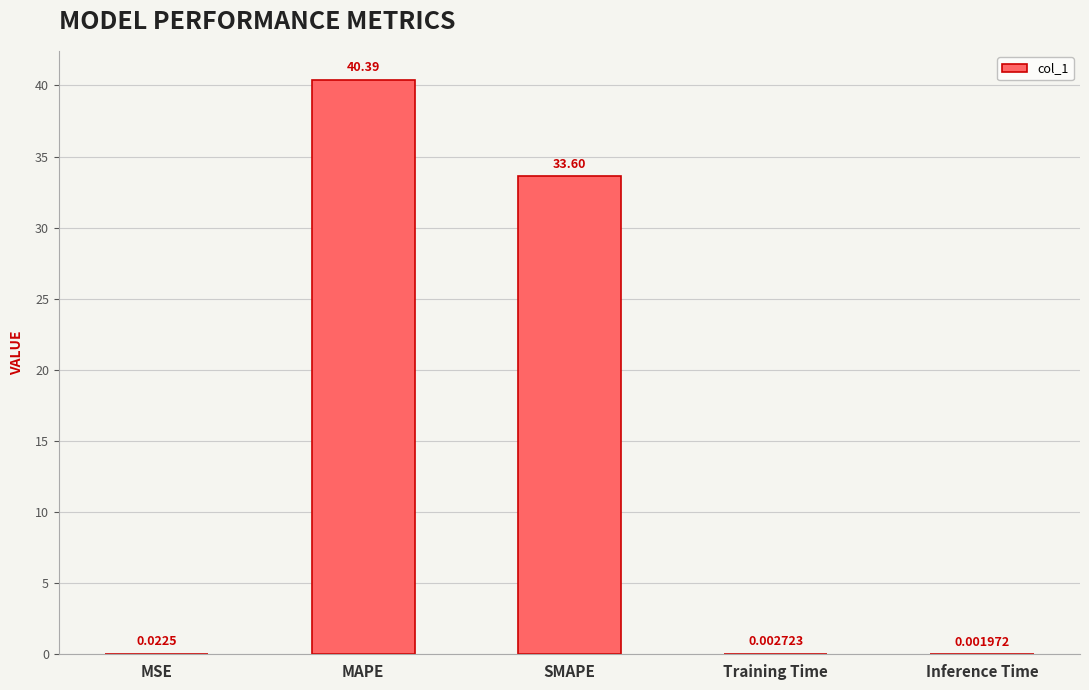

What is the sum of the values at MSE and MAPE?

40.4